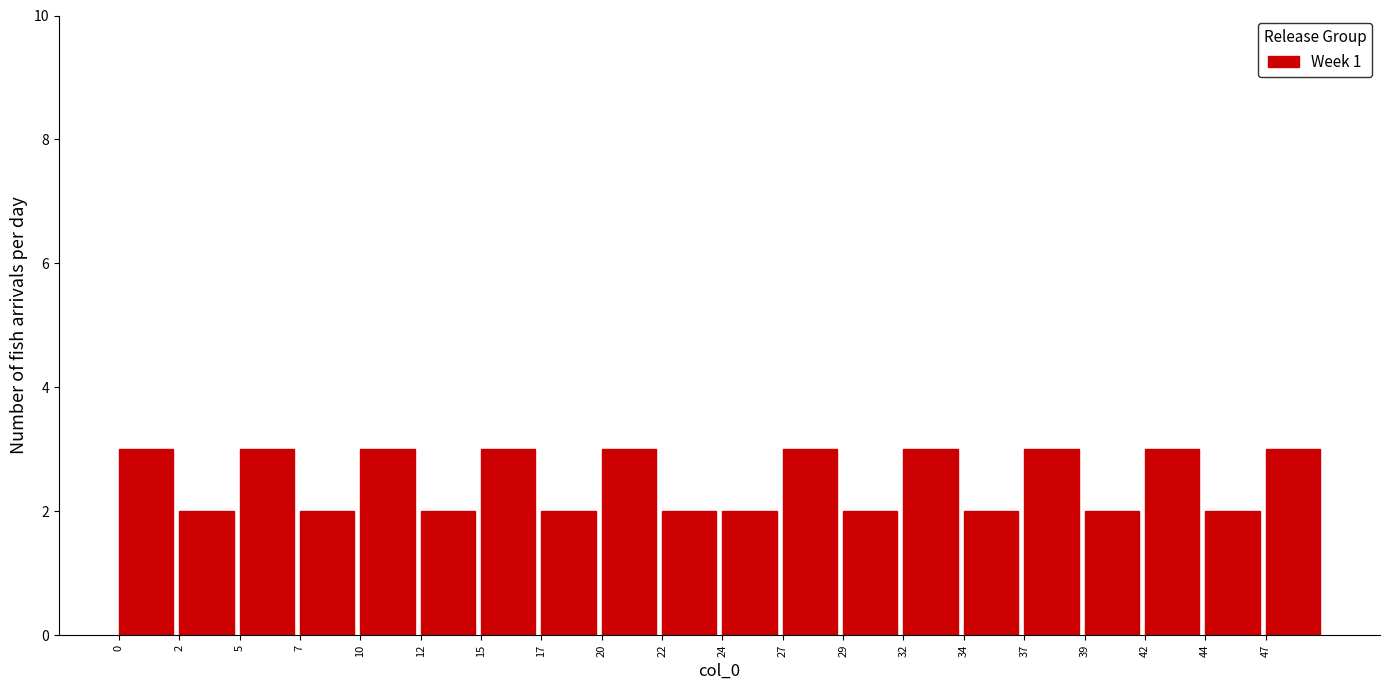

What is the height of the bar covering 2.45 to 4.90 on the x-axis? Neither the bar edges nor the heights are printed on the chart, so give them approximately, as read against the axes.

2